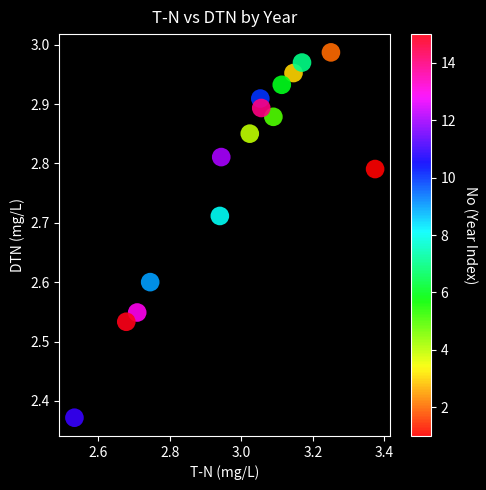

What is the range of X values (max minus min)?

0.8